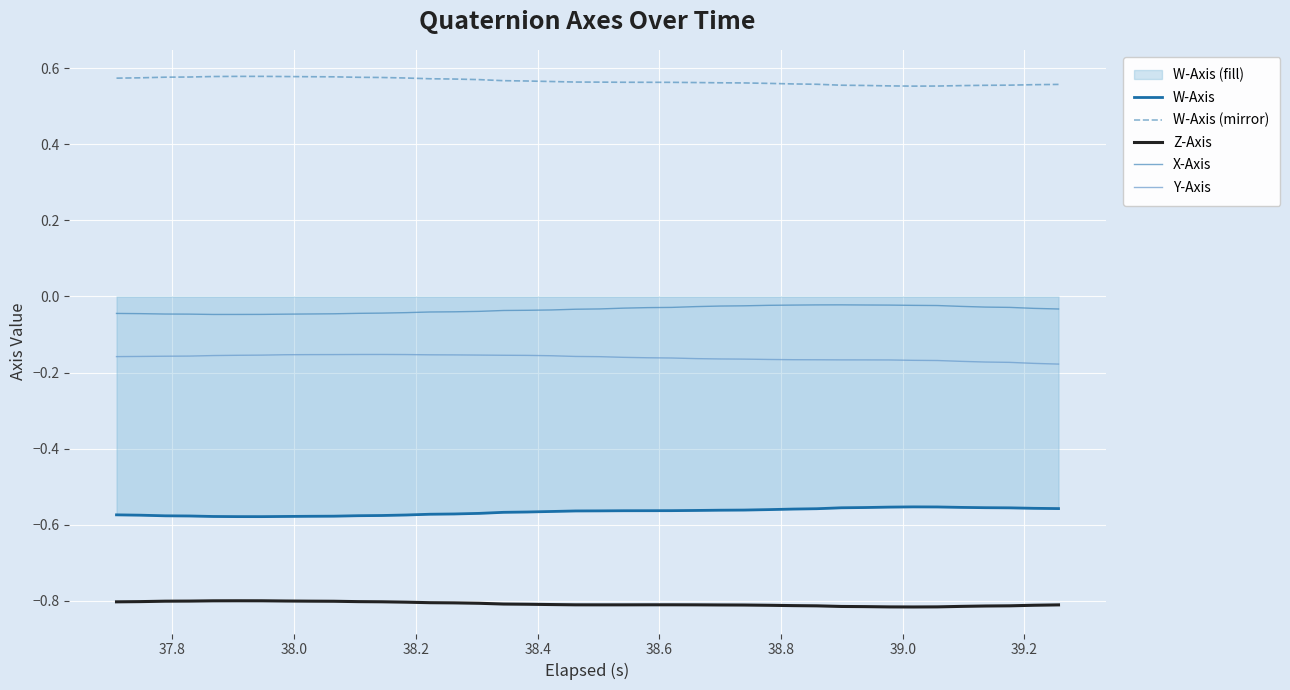

True or false: Z-Axis and X-Axis cross at least once.

False